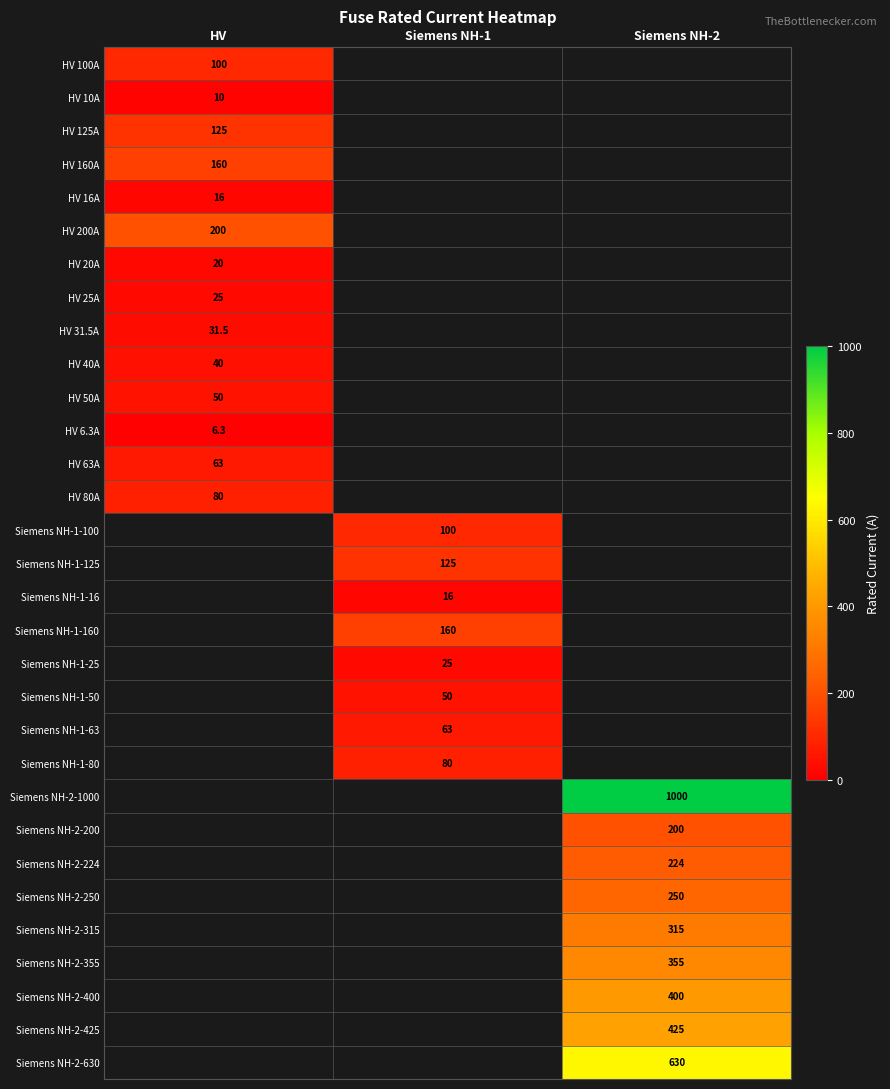

True or false: HV 63A has a value of 33.8 at HV.

False